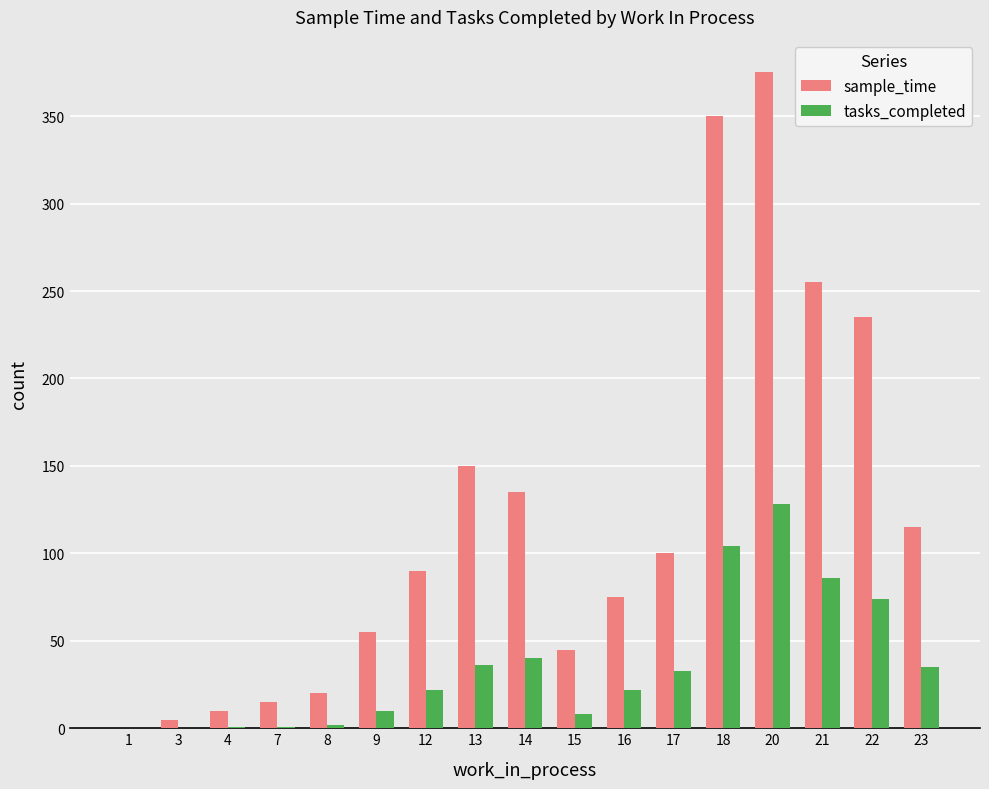

At which label does tasks_completed reach its peak?

20